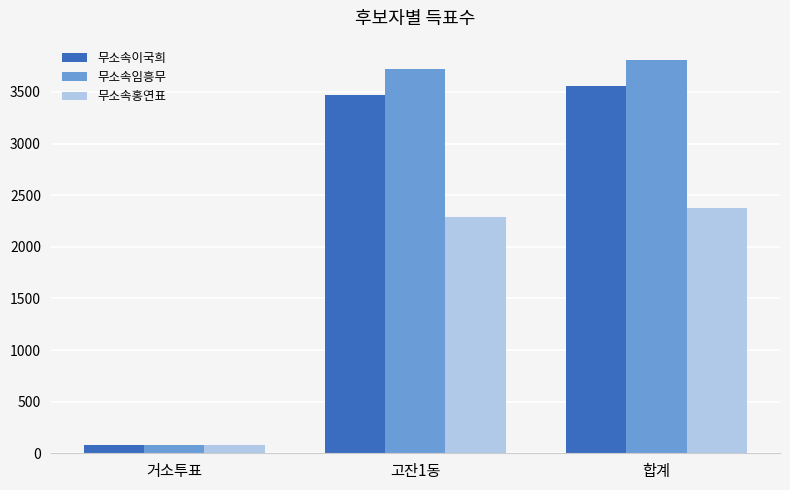

Is the value of 무소속홍연표 at 고잔1동 greater than the value of 무소속이국희 at 거소투표?

Yes